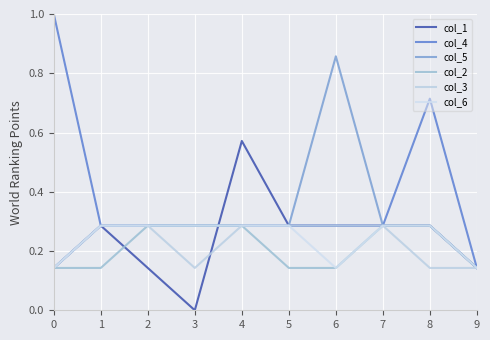

How many lines are shown in the chart?

6